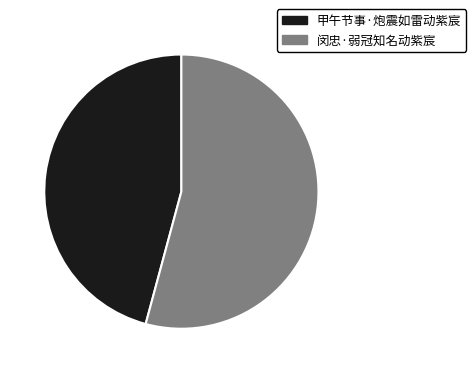

Which slice represents more than half of the pie?

闵忠·弱冠知名动紫宸